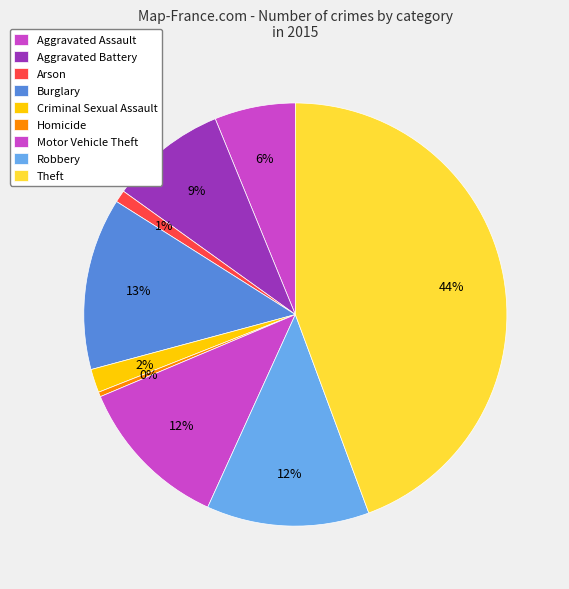

Count the number of slices in the pie.

9